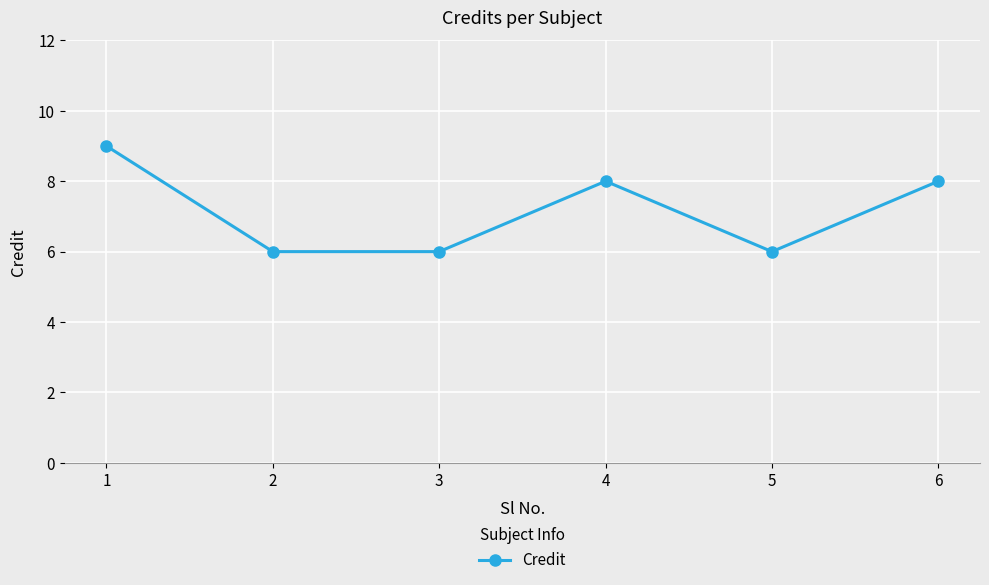

What is the value of the 6th point from the left?

8